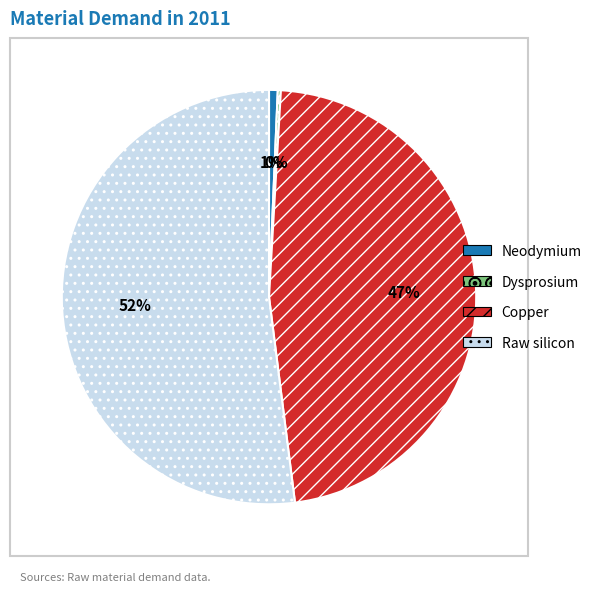

True or false: Raw silicon accounts for 42% of the total.

False